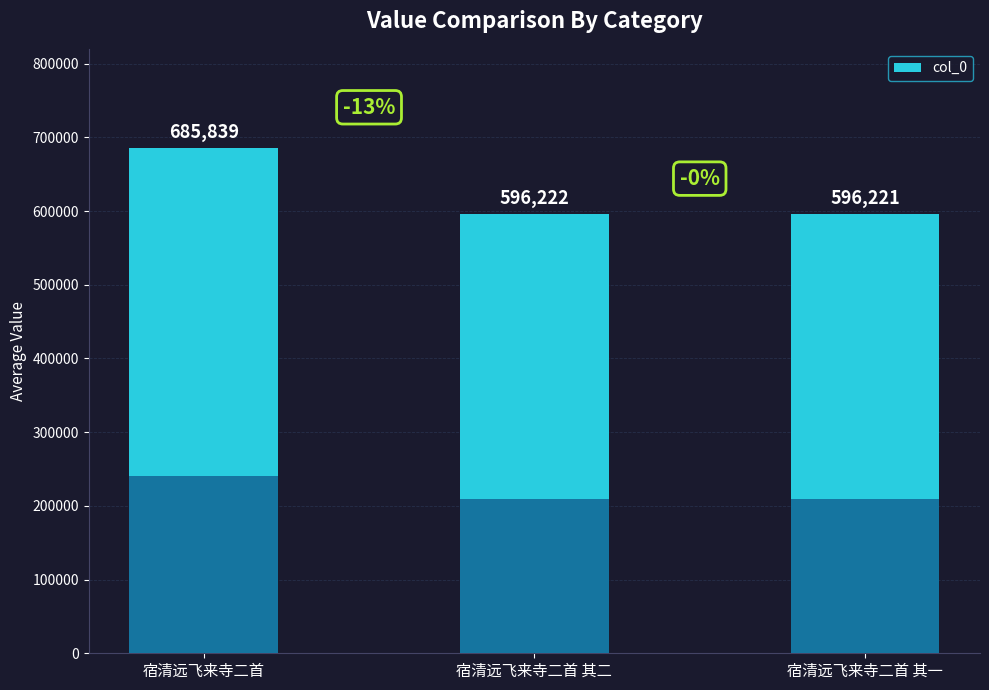

What is the label of the 3rd bar from the left?

宿清远飞来寺二首 其一